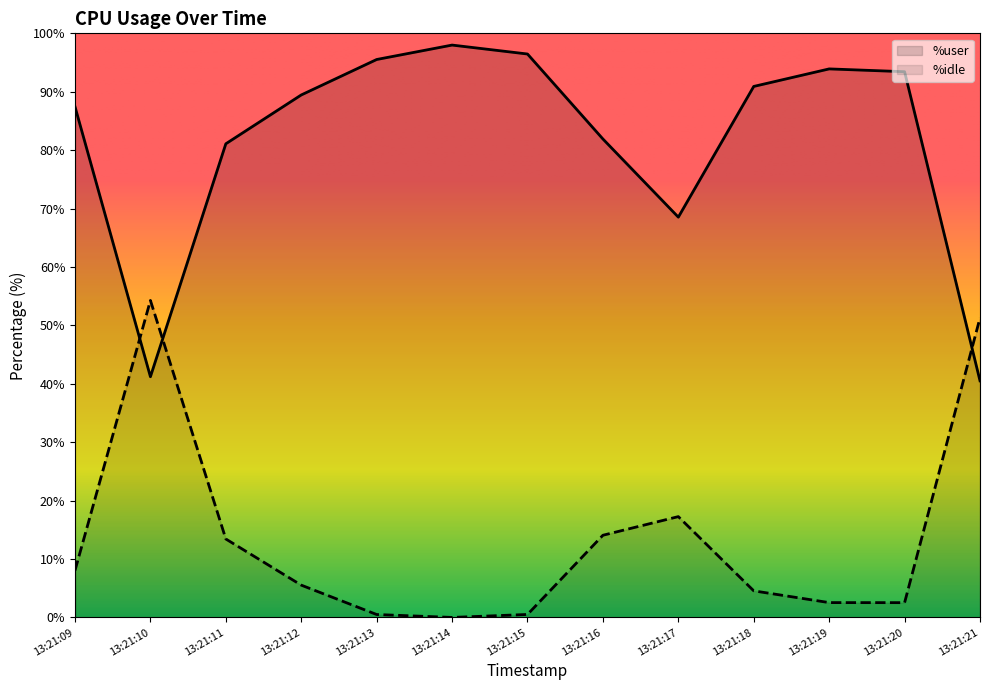

At 13:21:10, list the series in order from largest to smallest.

%idle, %user